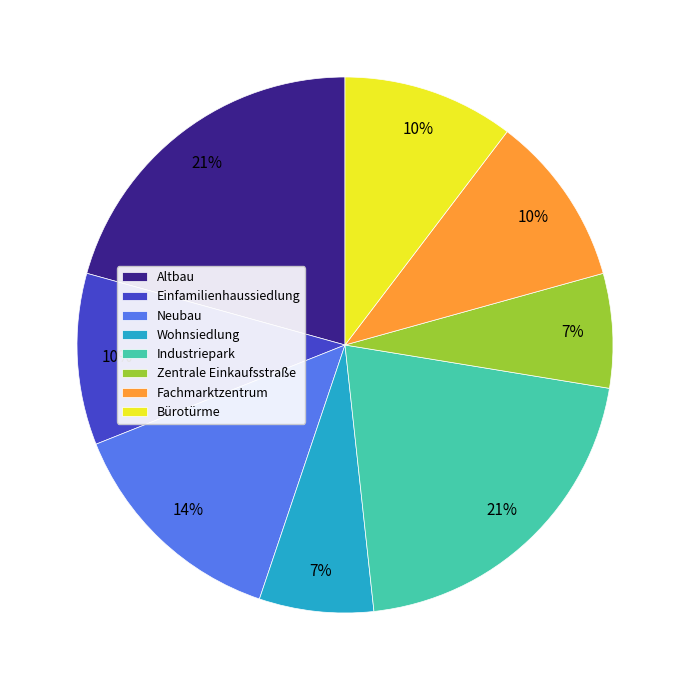

Which has a higher value, Zentrale Einkaufsstraße or Neubau?

Neubau